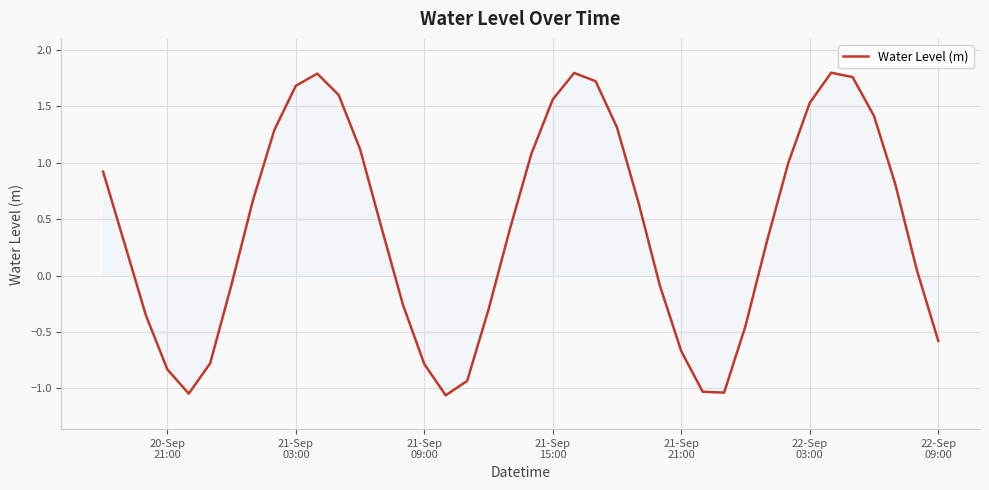

What is the difference between the maximum and minimum values?

2.9